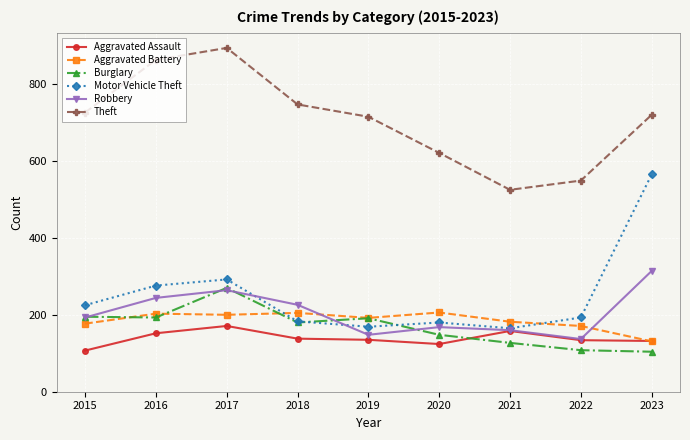

At how many categories does at least one series exceed 109?

9